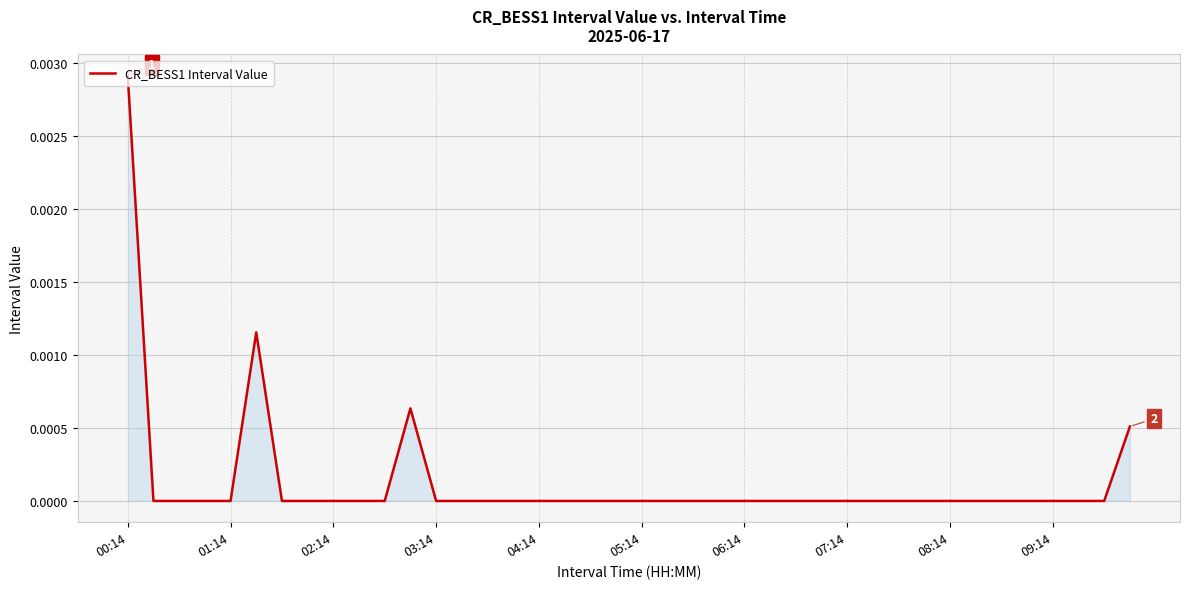

Which category has the highest value across all series?

00:14